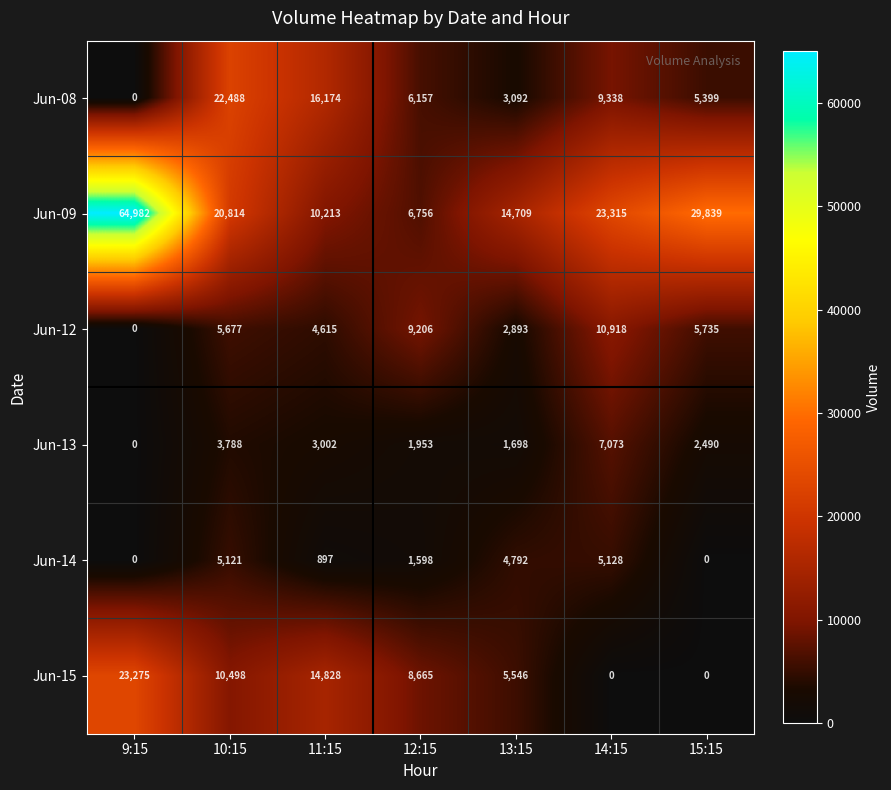

At which category does the chart reach its peak across all series?

9:15